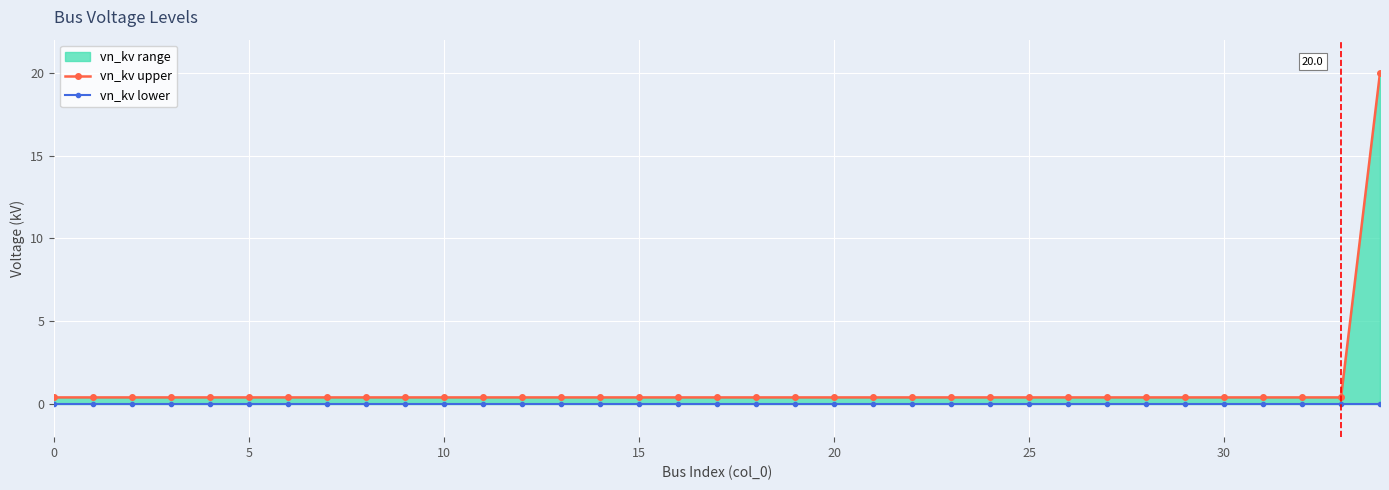

Which series has the largest range (max minus min)?

vn_kv upper